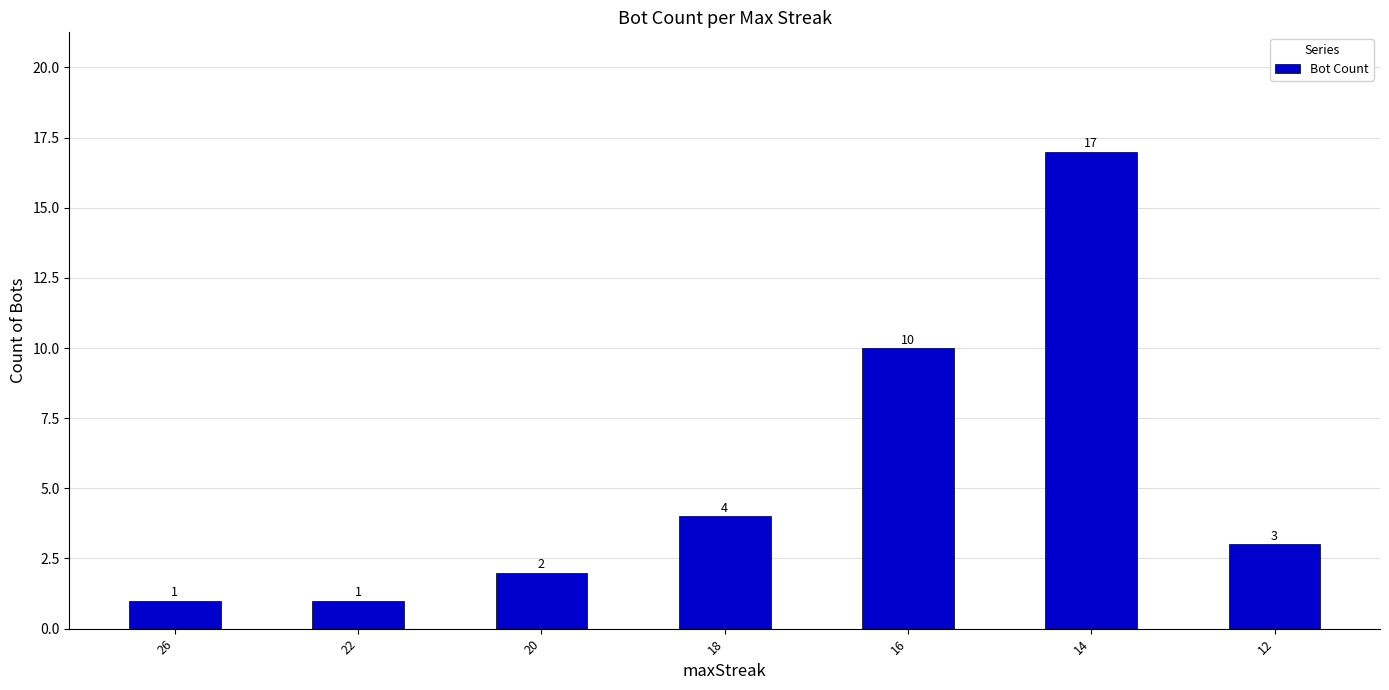

What is the average value?

5